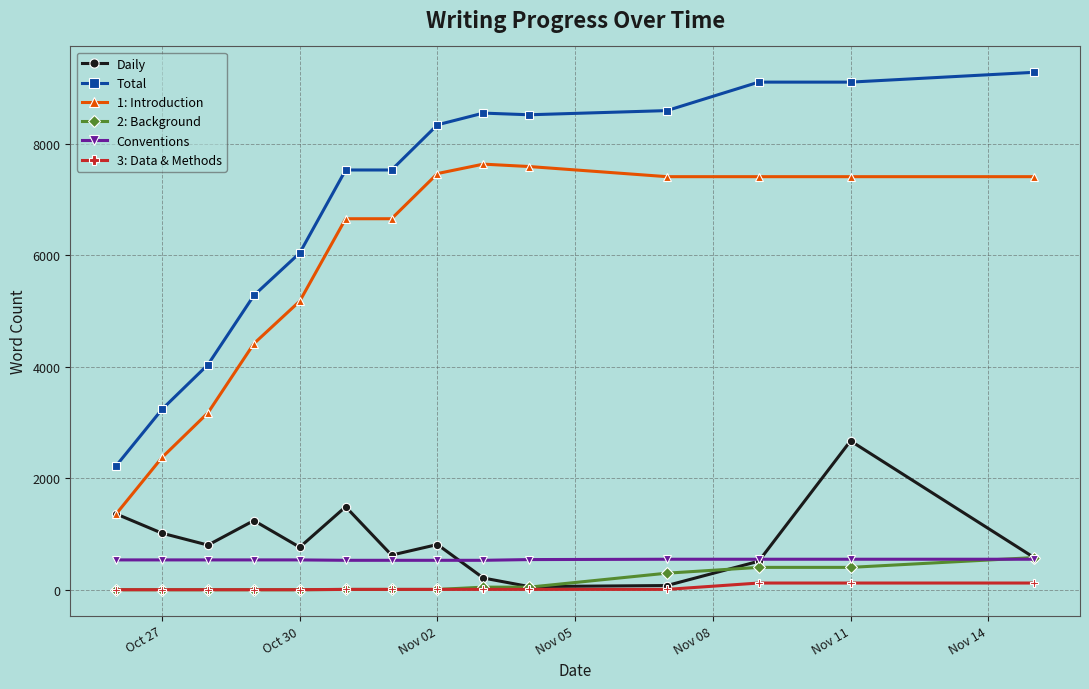

What is the greatest value displayed?

9286